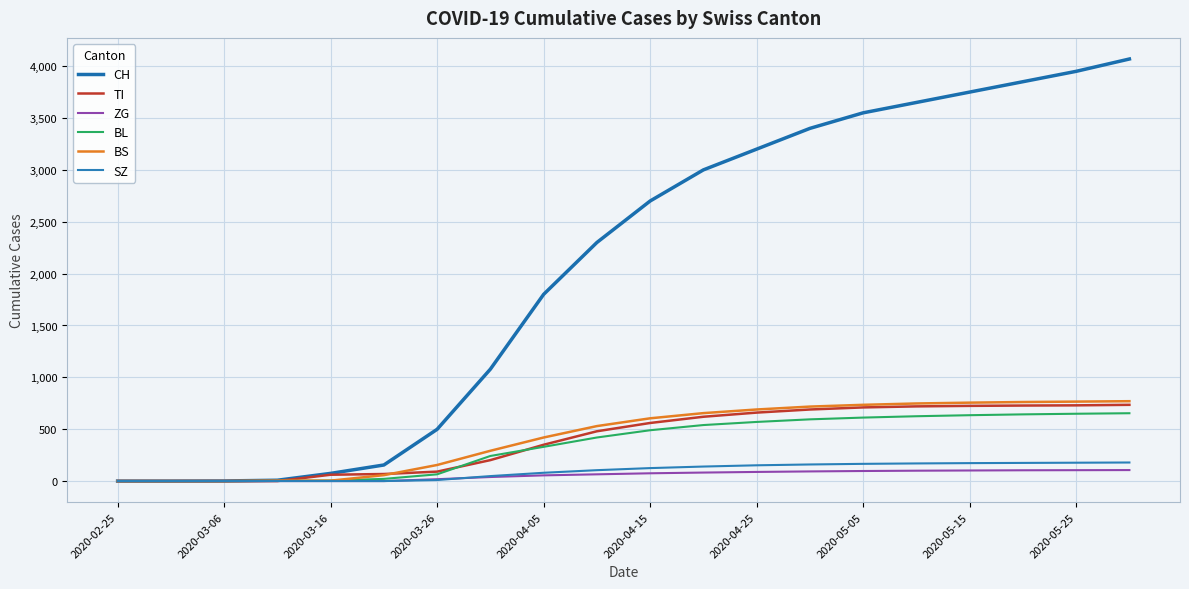

How many distinct data groups are displayed?

6